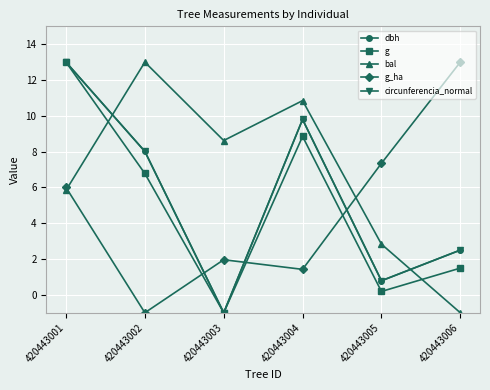

How many times do circunferencia_normal and bal cross each other?

2